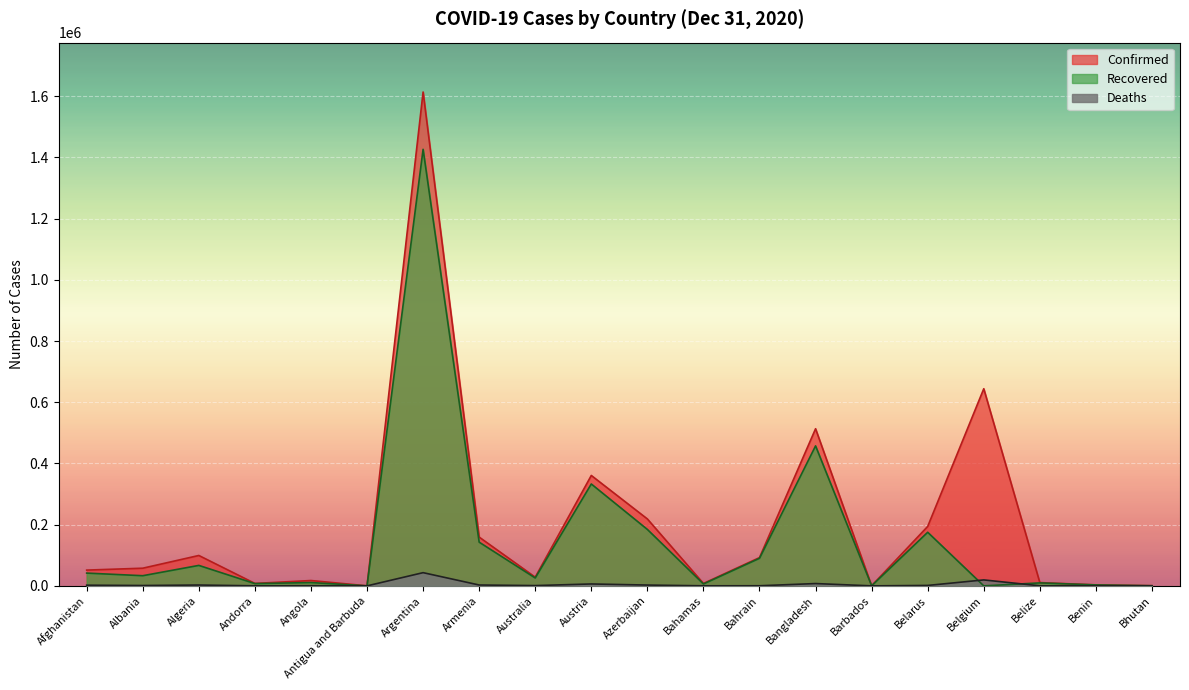

What is the highest value of the Deaths series?

43163